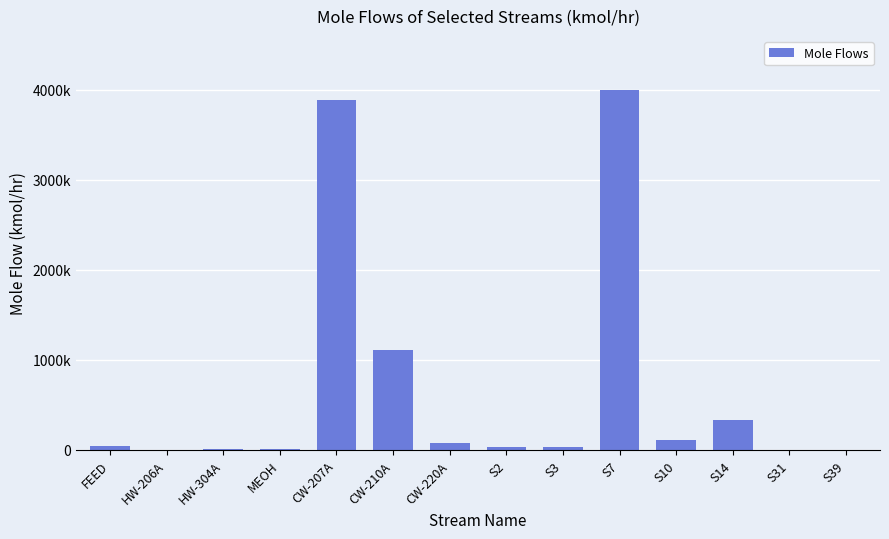

Reading left to right, what are all the values shown in this chart?

44538.9	463.0	11101.7	12779.9	3885590.0	1110170.0	80000.0	37445.2	27754.2	4000000.0	111017.0	333051.0	463.0	1998.3